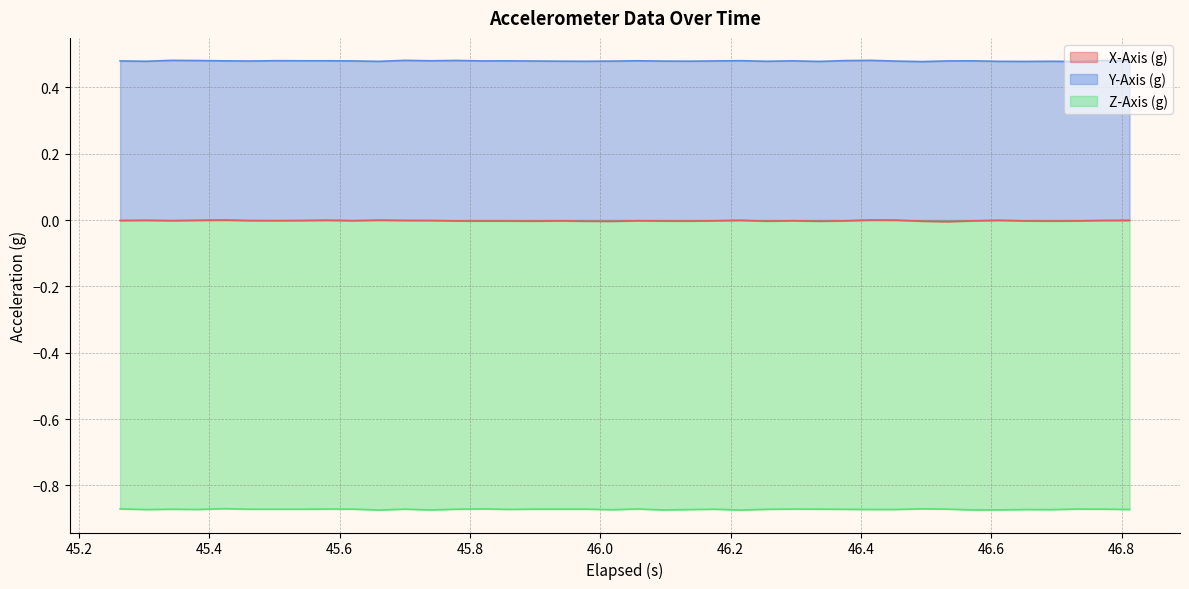

Which series has the largest total across all categories?

Y-Axis (g)